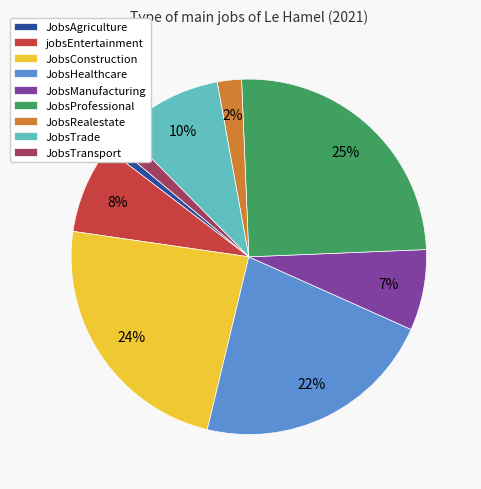

To the nearest percent, what portion does JobsHealthcare represent?

22%